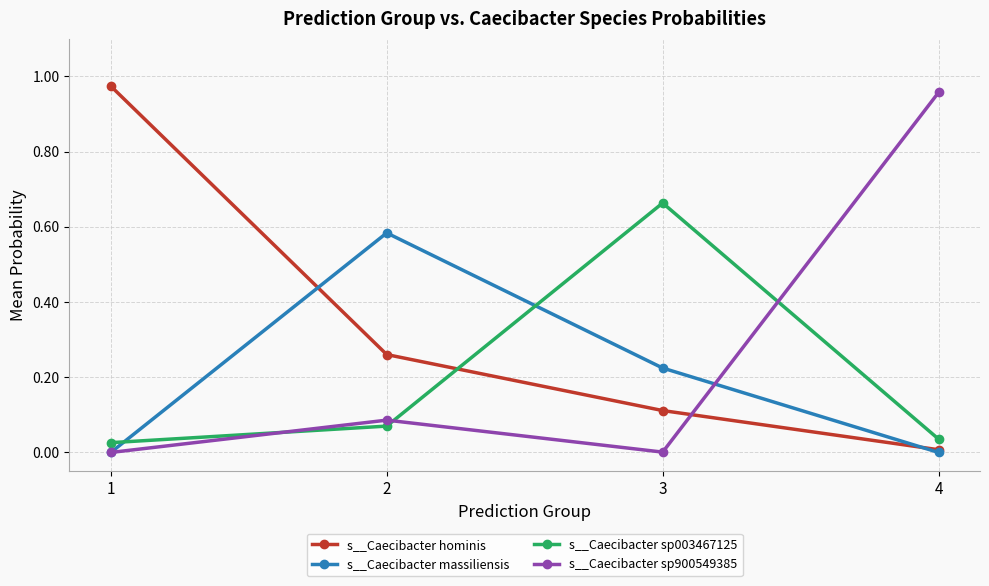

Does the chart have visible grid lines?

Yes